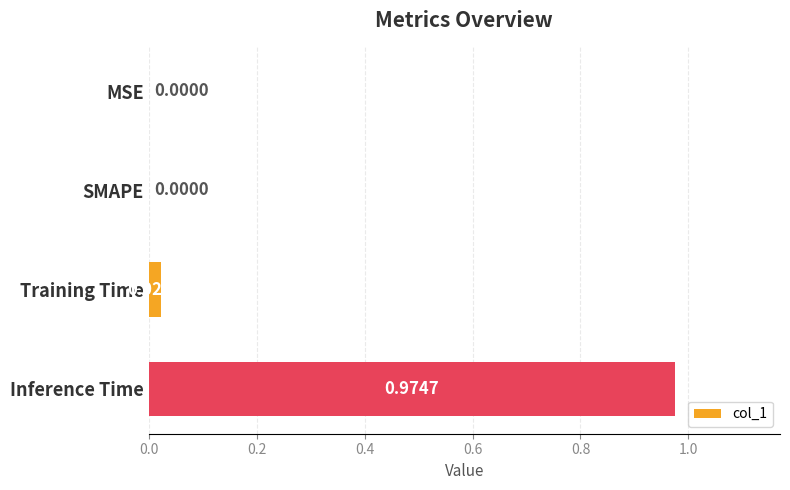

Which category has the highest value across all series?

Inference Time